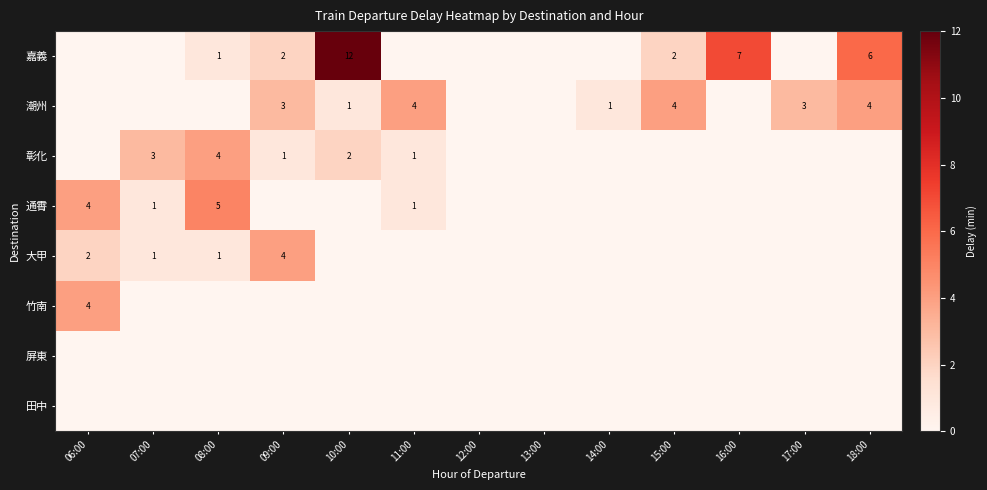

Is the value of 潮州 at 18:00 greater than the value of 嘉義 at 16:00?

No